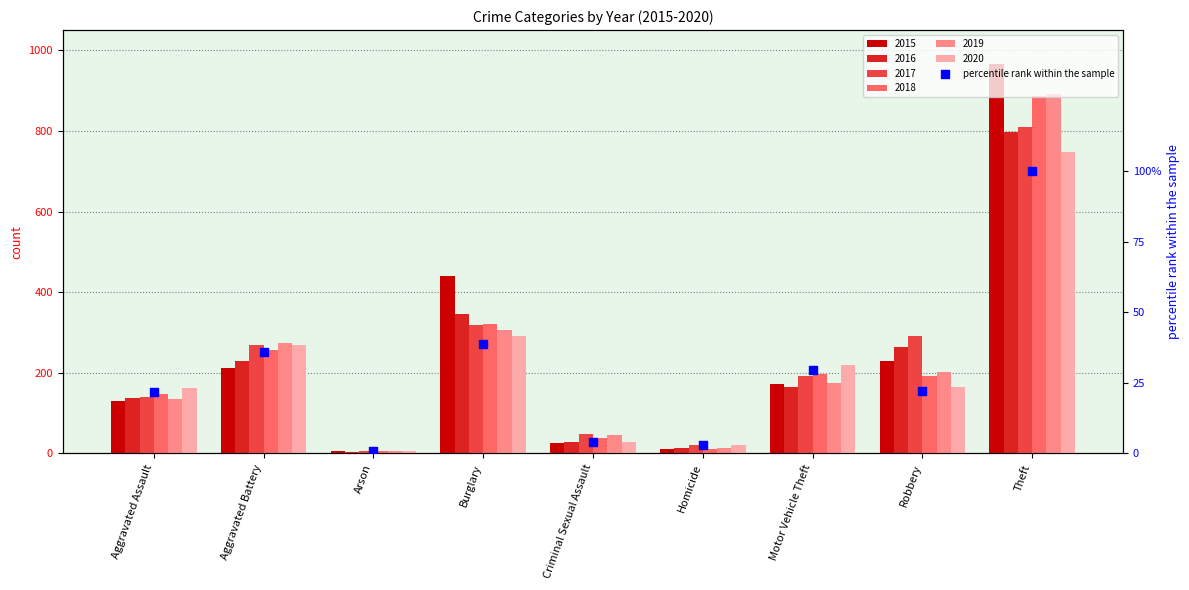

Which has a higher value, Burglary or Homicide?

Burglary